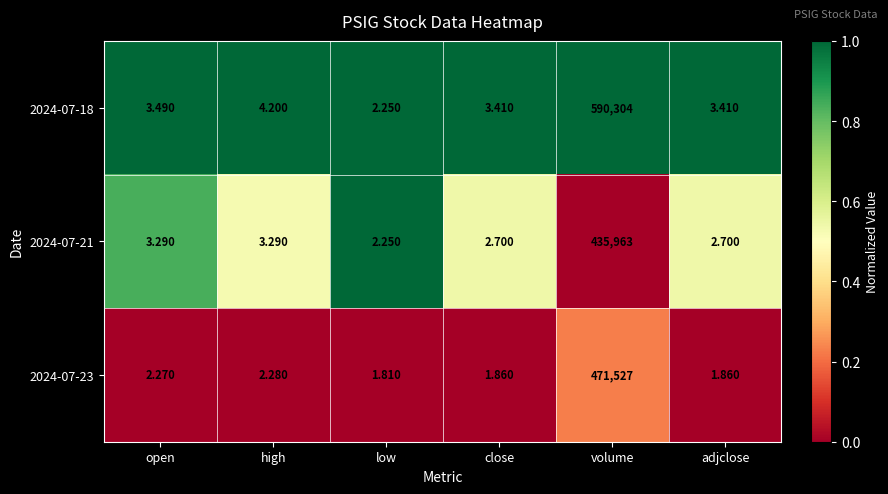

Count the number of data series in this chart.

3